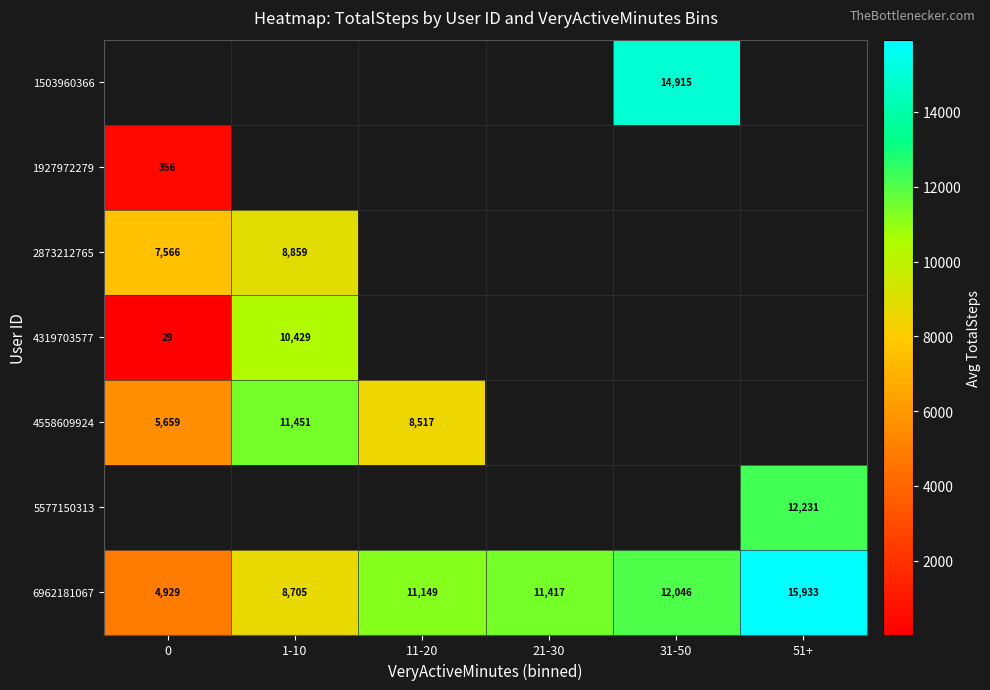

The value of 6962181067 at 51+ is 23917. True or false?

False